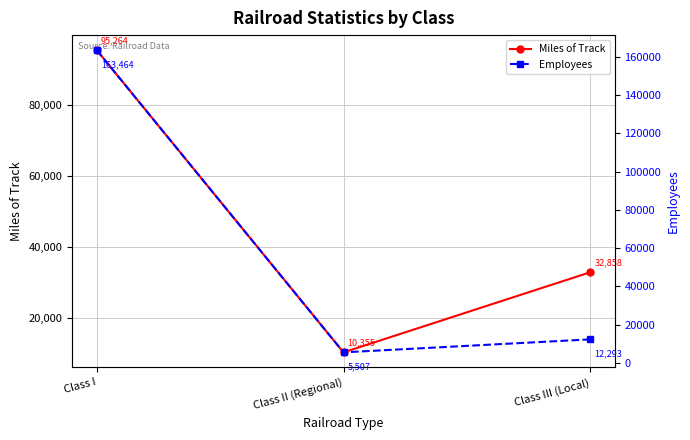

Reading left to right, transcribe all the data shown in this chart.

Miles of Track: Class I=95264	Class II (Regional)=10355	Class III (Local)=32858
Employees: Class I=163464	Class II (Regional)=5507	Class III (Local)=12293